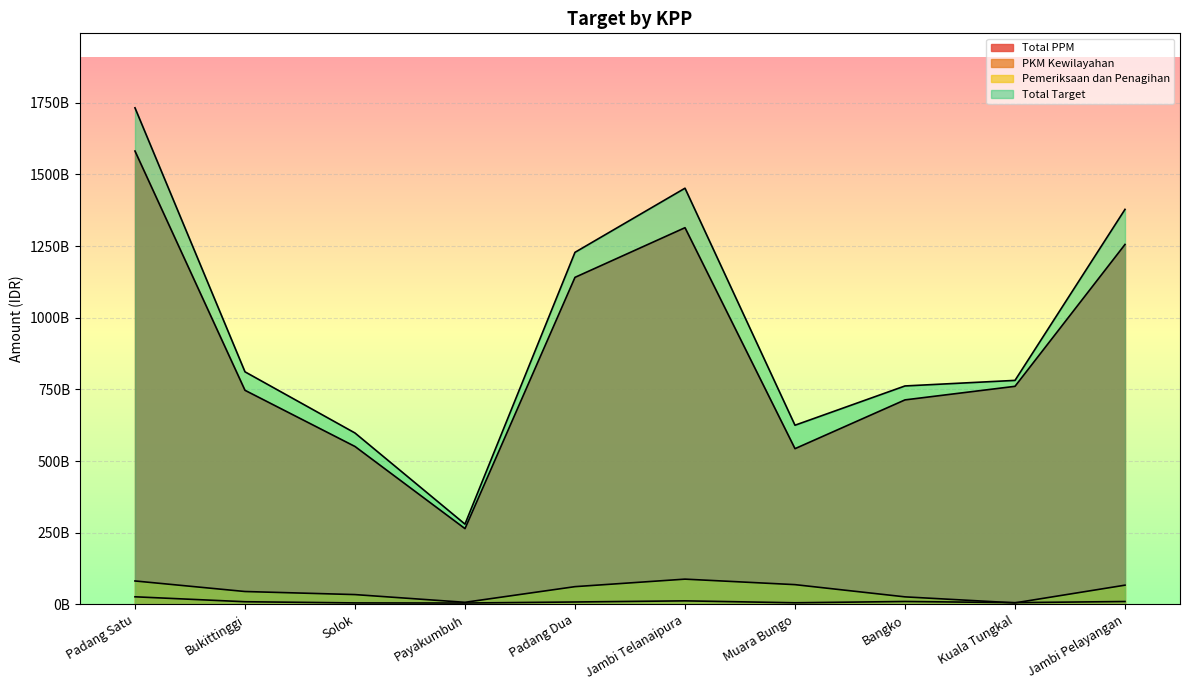

Which category has the lowest value in the Total Target series?

Payakumbuh